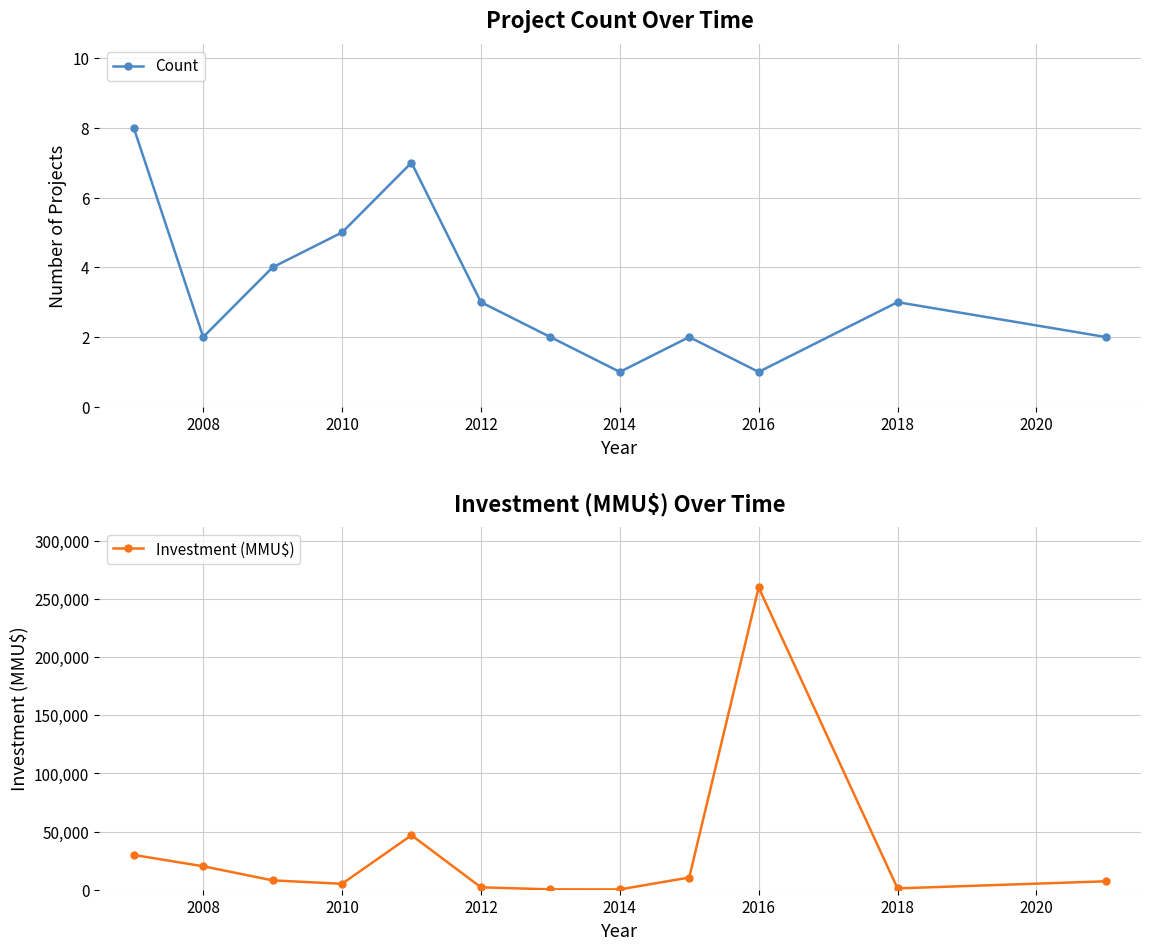

Count the number of categories in the chart.

12